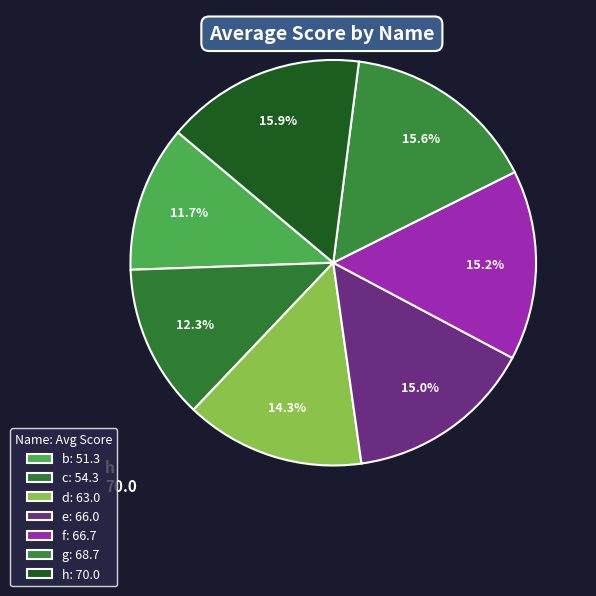

The c slice represents 7% of the pie. True or false?

False